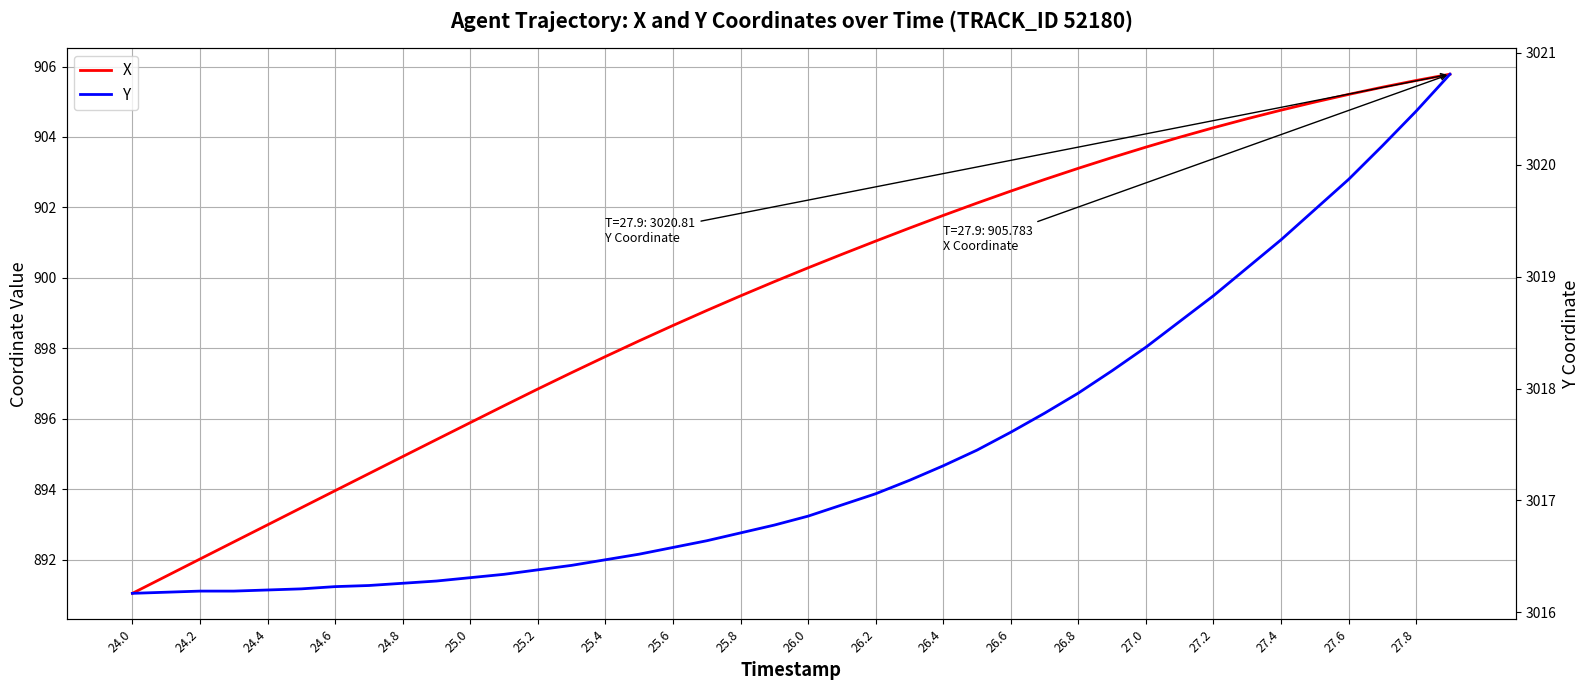

Rank the series at 25.4 from lowest to highest value.

X, Y